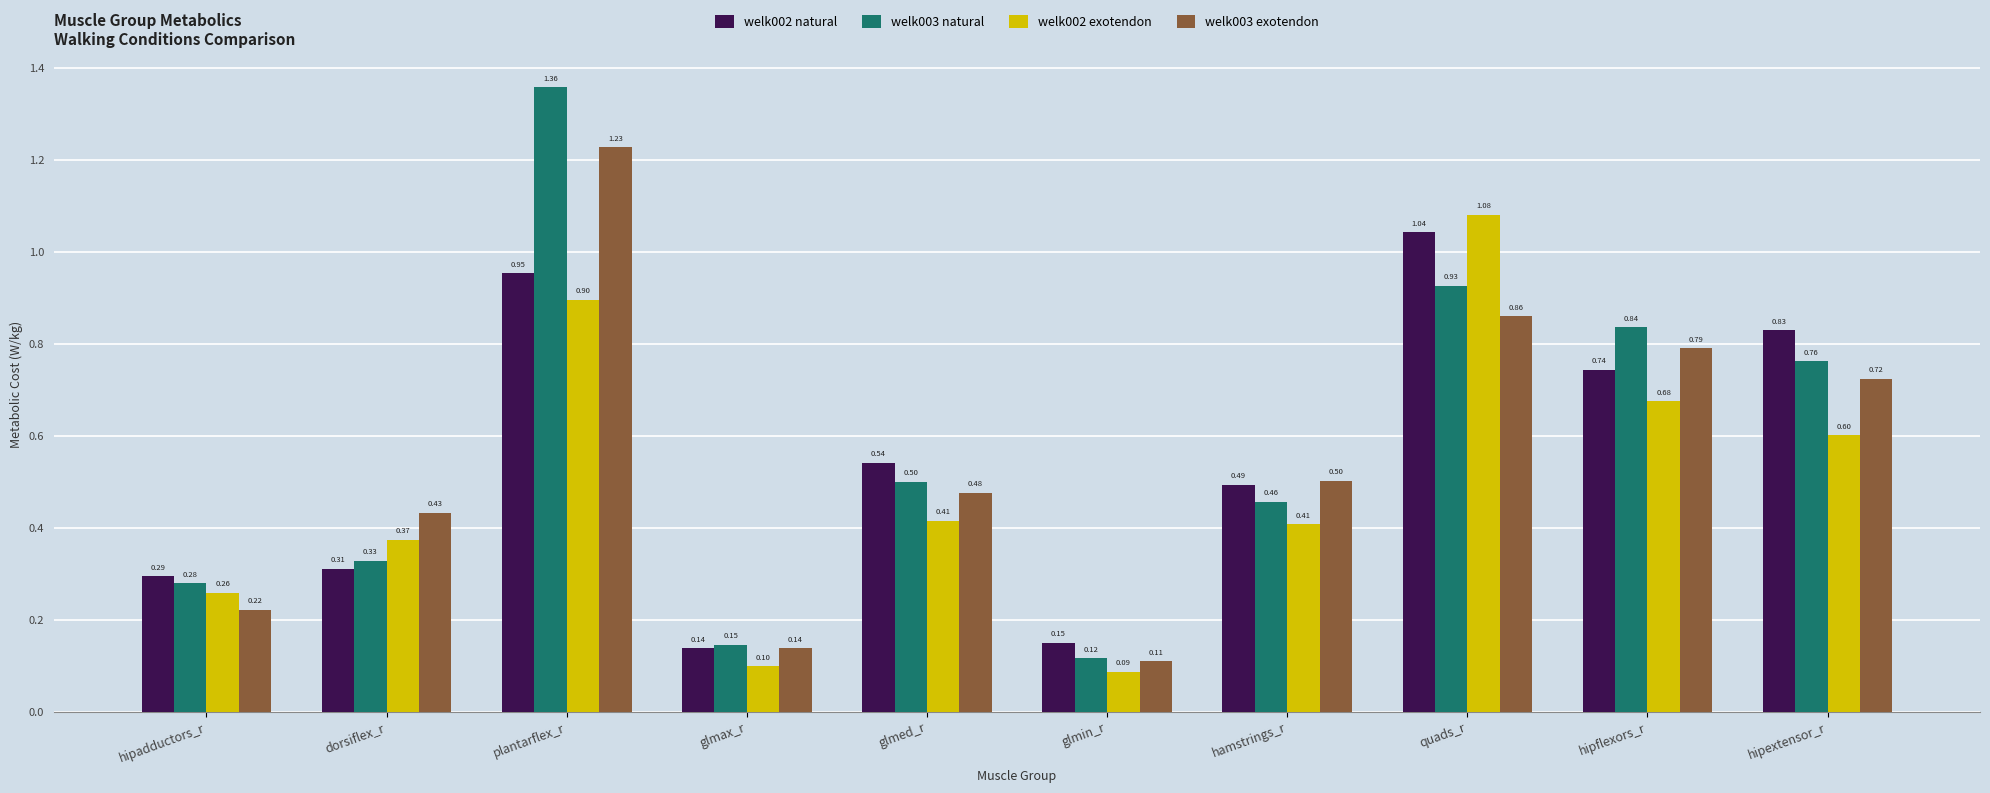

At which label is welk002 exotendon closest to 0?

glmin_r